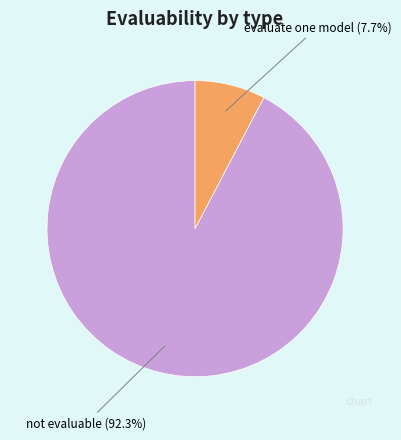

True or false: evaluate one model accounts for 19% of the total.

False